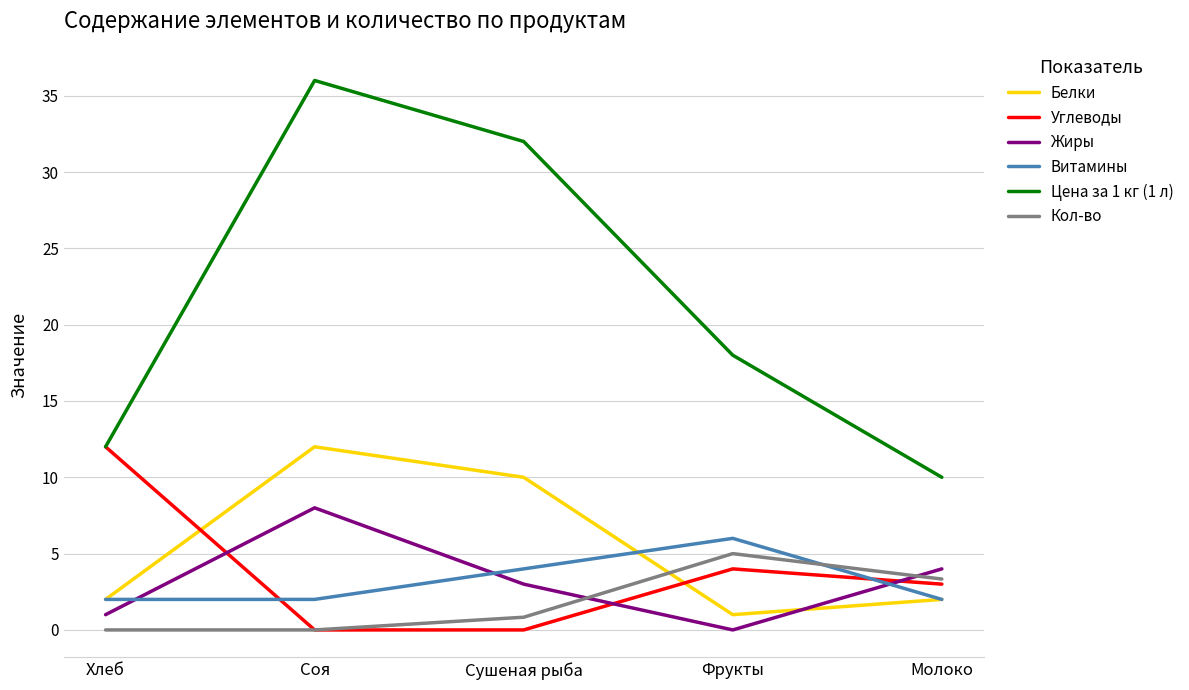

Rank the series at Сушеная рыба from lowest to highest value.

Углеводы, Кол-во, Жиры, Витамины, Белки, Цена за 1 кг (1 л)